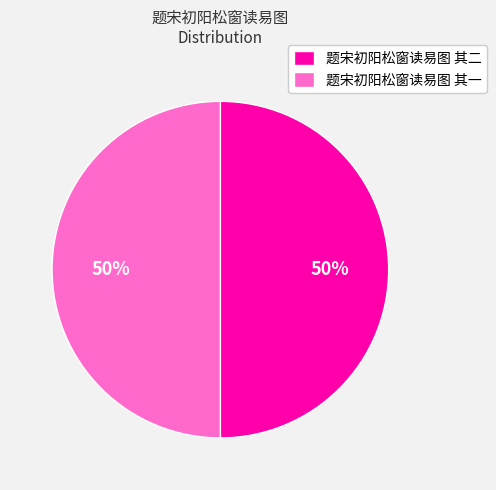

What percentage is the 题宋初阳松窗读易图 其一 slice, to the nearest percent?

50%